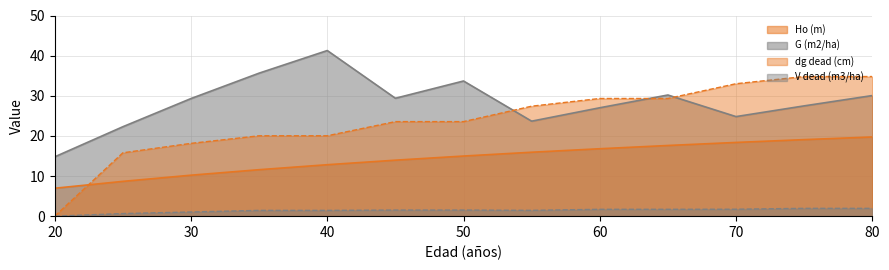

List the series in order of their peak value, highest first.

G (m2/ha), dg dead (cm), Ho (m), V dead (m3/ha)